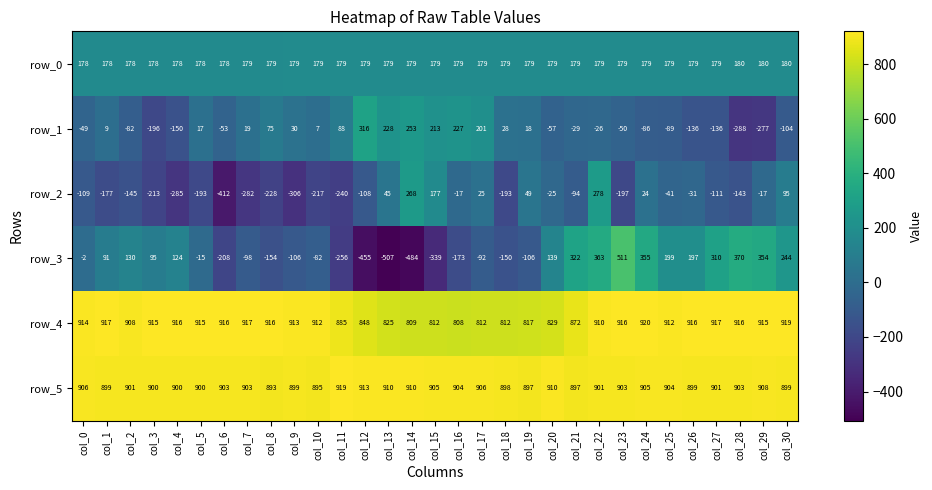

Which category has the lowest value in the row_3 series?

col_13